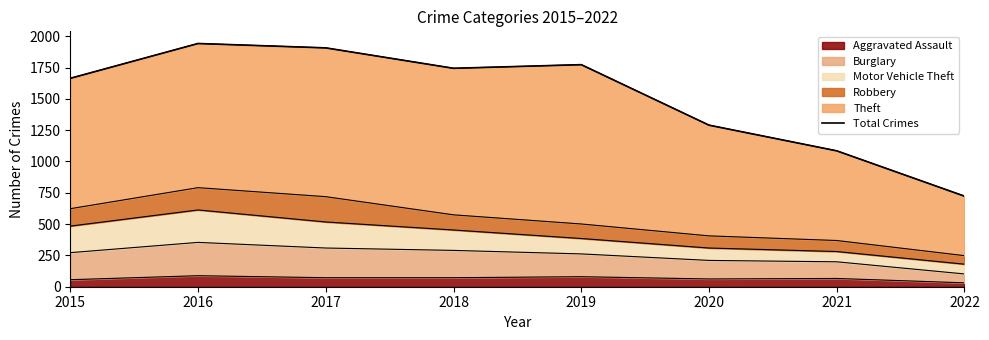

What is the greatest value displayed?

1942